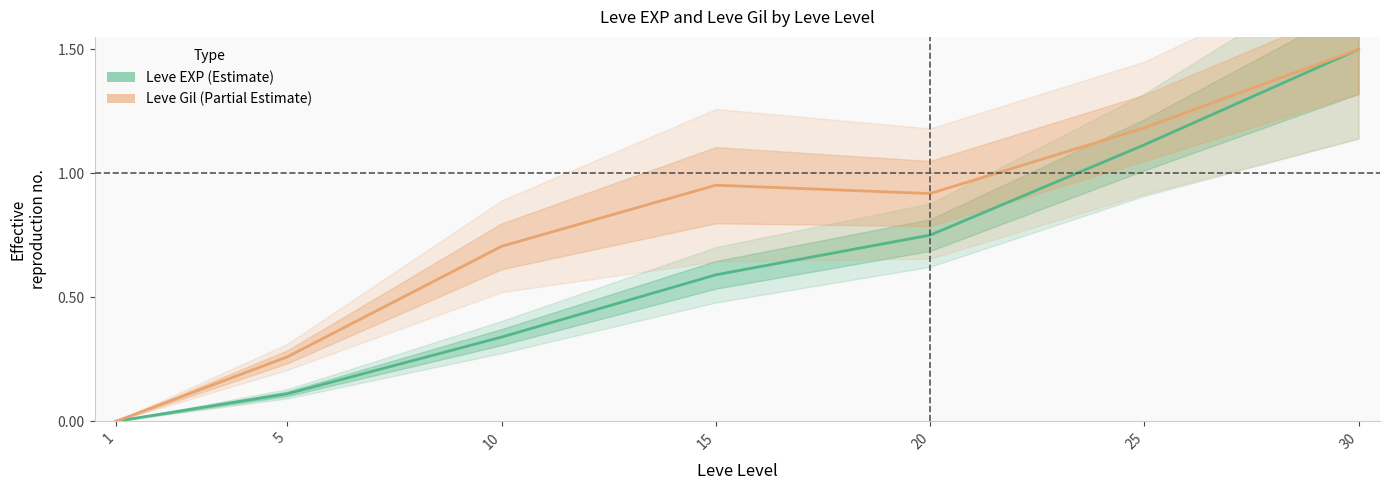

What is the value of the Leve EXP point at the 4th from the left?

0.6